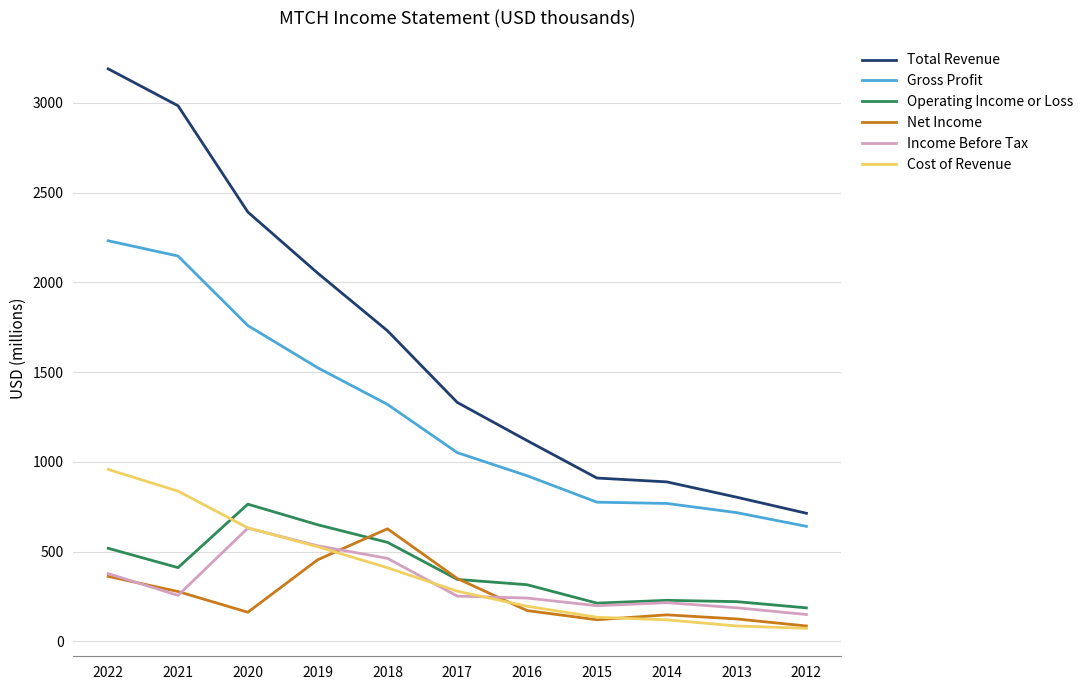

Does the chart display data point markers on the line(s)?

No